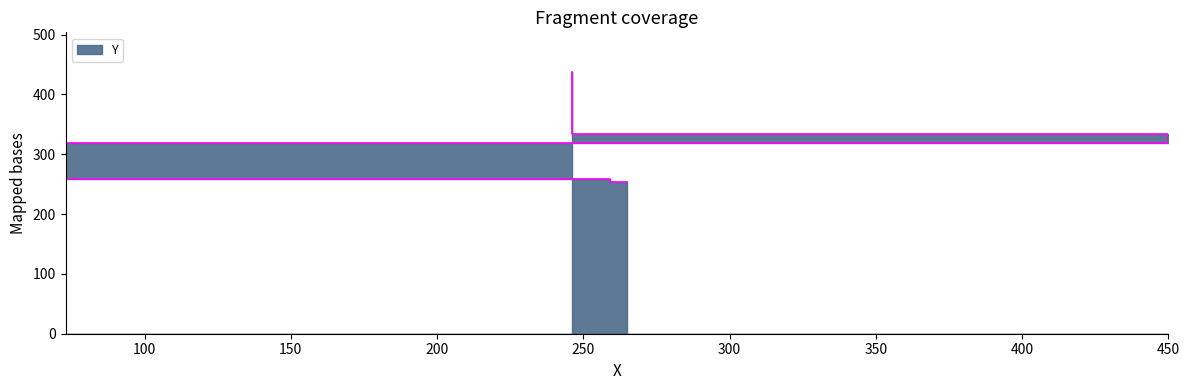

What is the label of the 2nd point from the left?

259